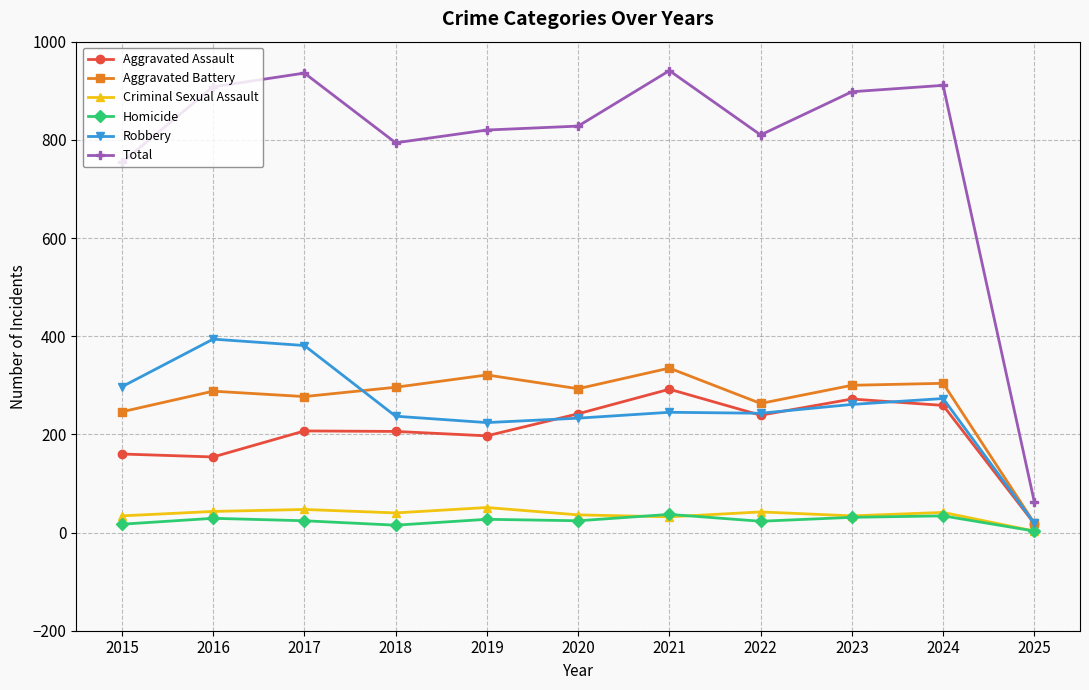

At which label does Robbery reach its minimum?

2025